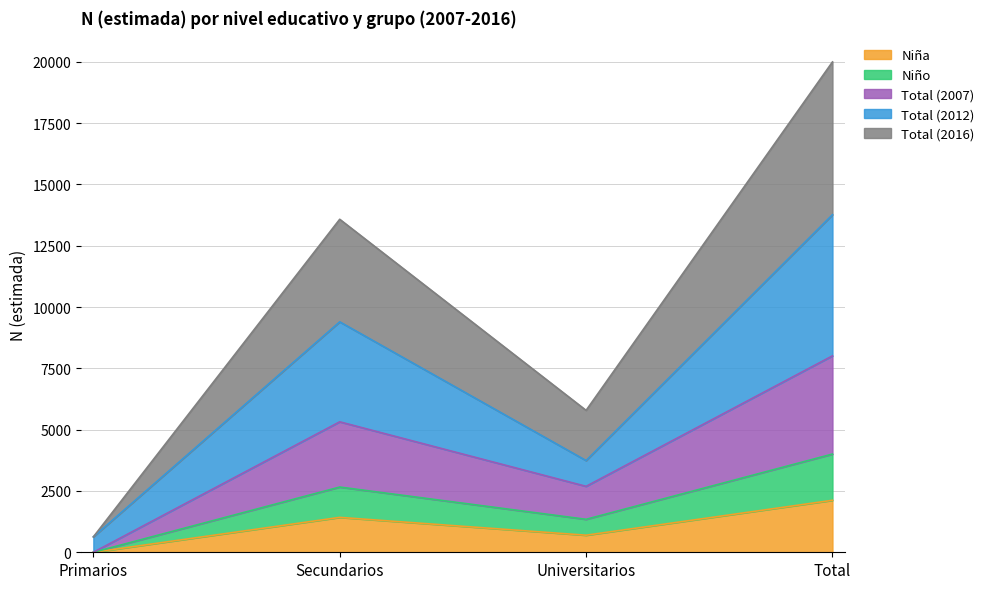

Reading left to right, what are all the values shown in this chart?

Niña: Primarios=0	Secundarios=1423	Universitarios=696	Total=2120
Niño: Primarios=0	Secundarios=5320	Universitarios=2689	Total=8010
Total (2007): Primarios=0	Secundarios=2660	Universitarios=1344	Total=4005
Total (2012): Primarios=628	Secundarios=9397	Universitarios=3740	Total=13767
Total (2016): Primarios=628	Secundarios=13580	Universitarios=5787	Total=19997